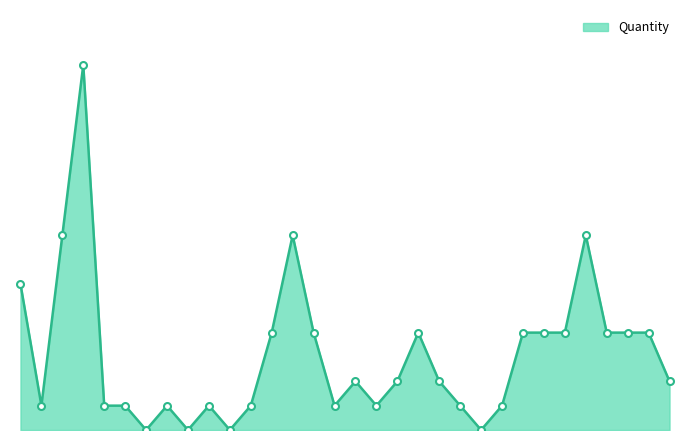

True or false: there are more than 0 points higher than both neighbors.

True